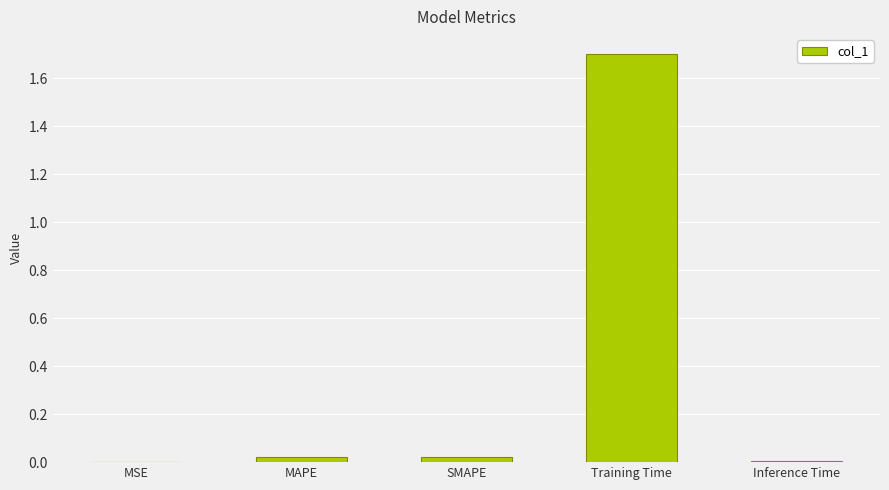

What is the maximum value shown in the chart?

1.7